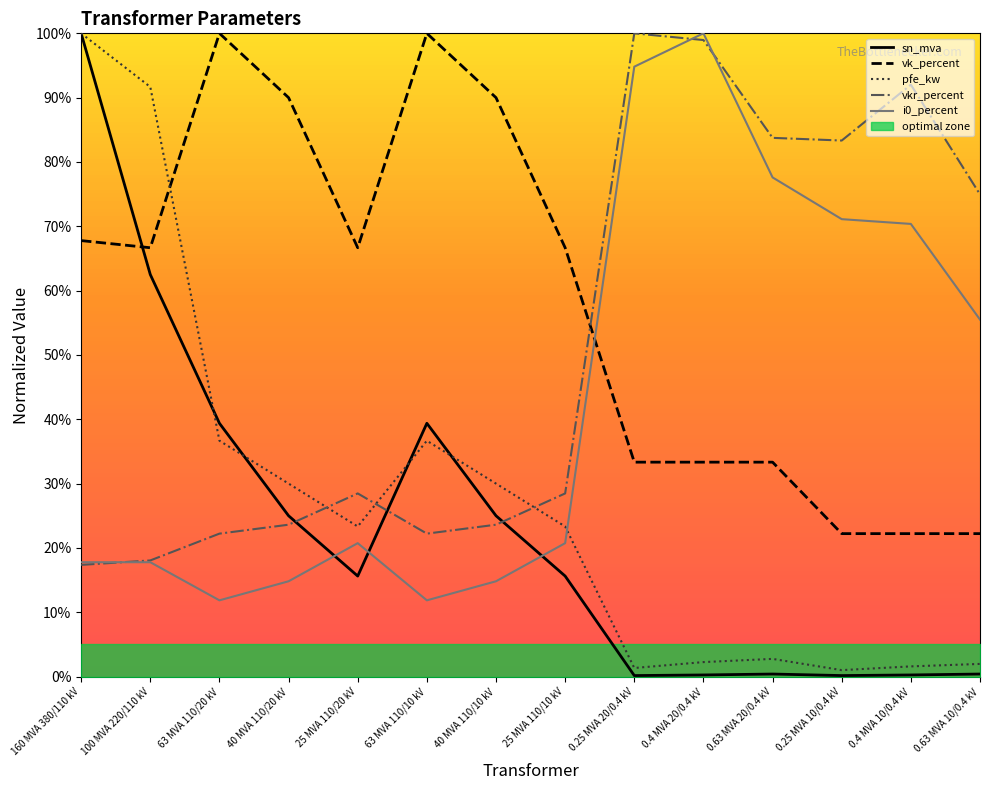

Where is the first local maximum for sn_mva?

63 MVA 110/10 kV